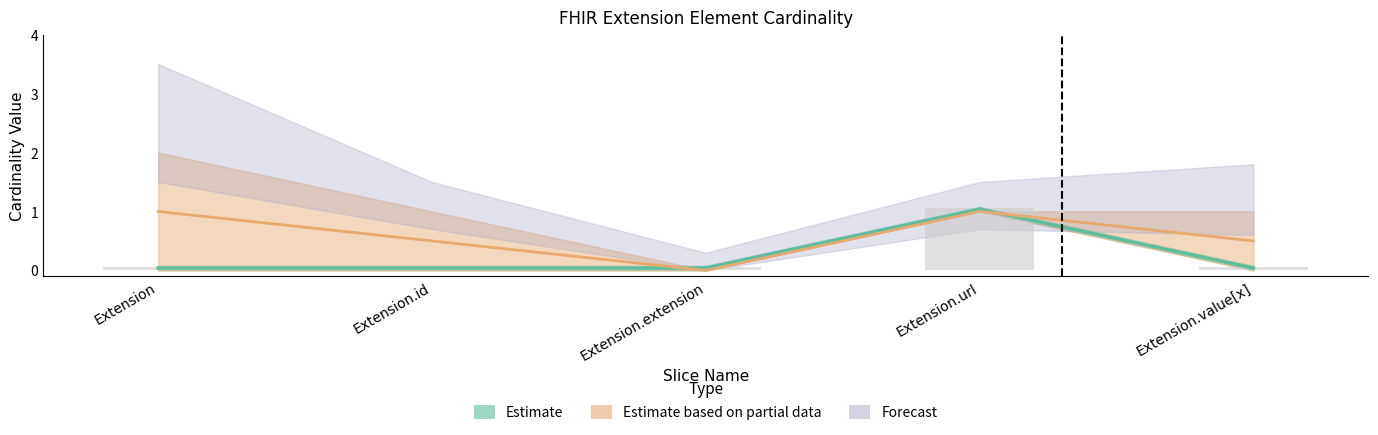

What is the approximate value of Base Min at Extension.url?

1.1